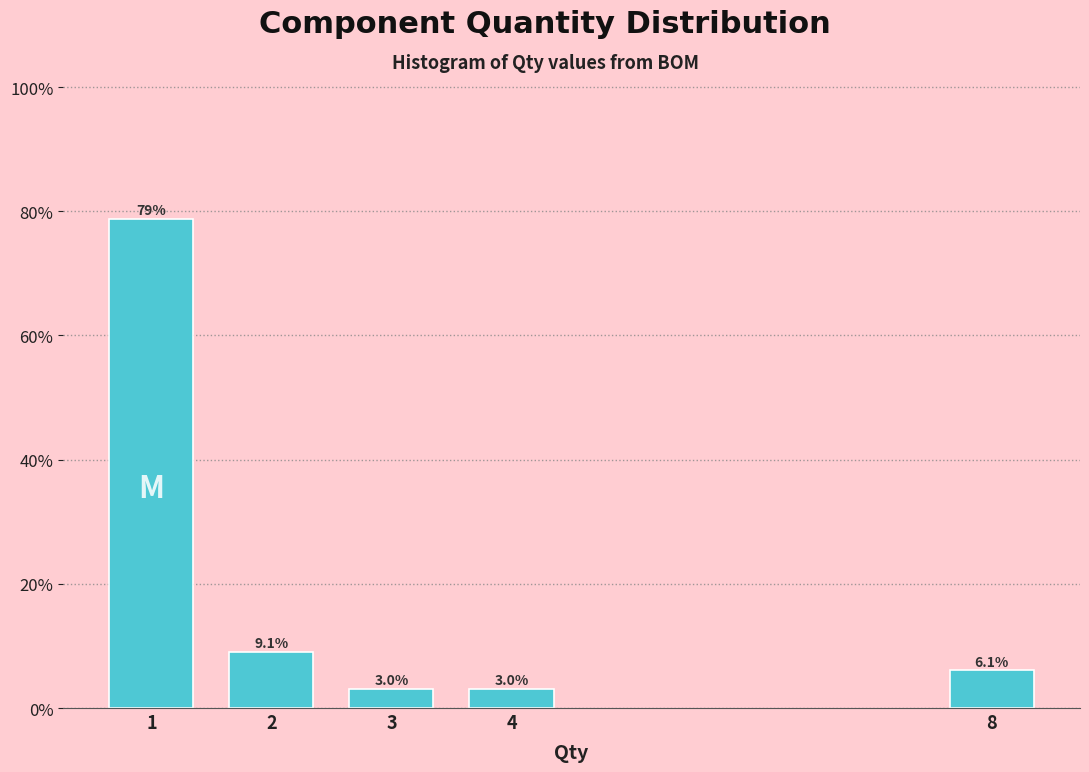

Reading left to right, extract all data points from this chart.

78.8	9.1	3.0	3.0	6.1